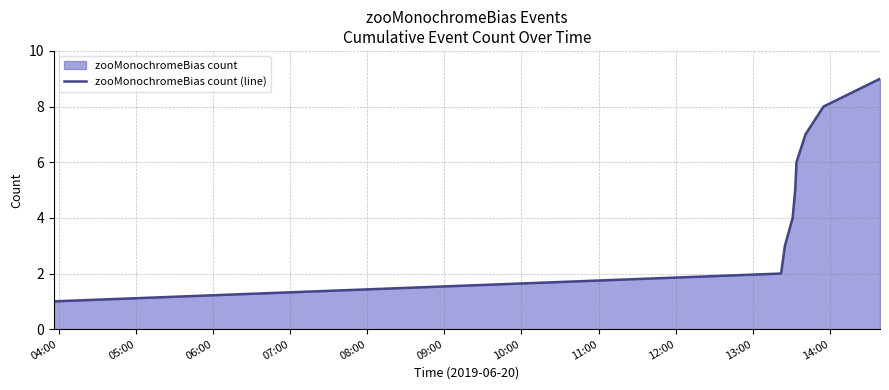

How many distinct data groups are displayed?

1